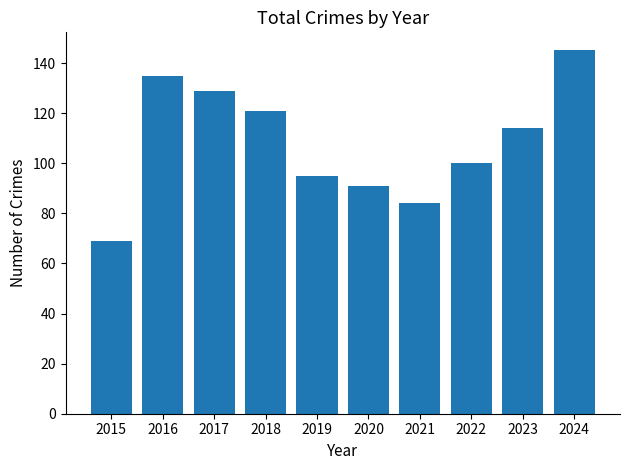

What is the sum of all values?

1083